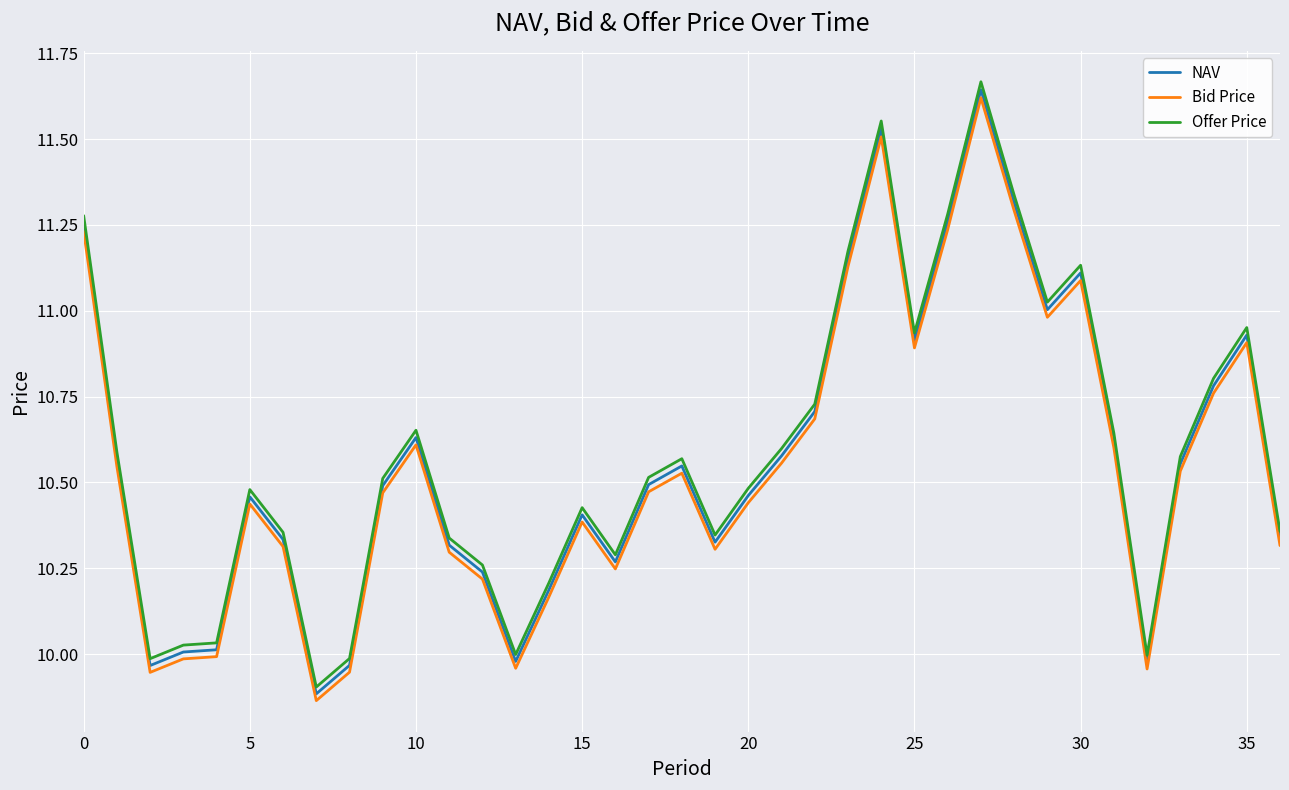

What is the difference between the maximum and minimum values in the Offer Price series?

1.8